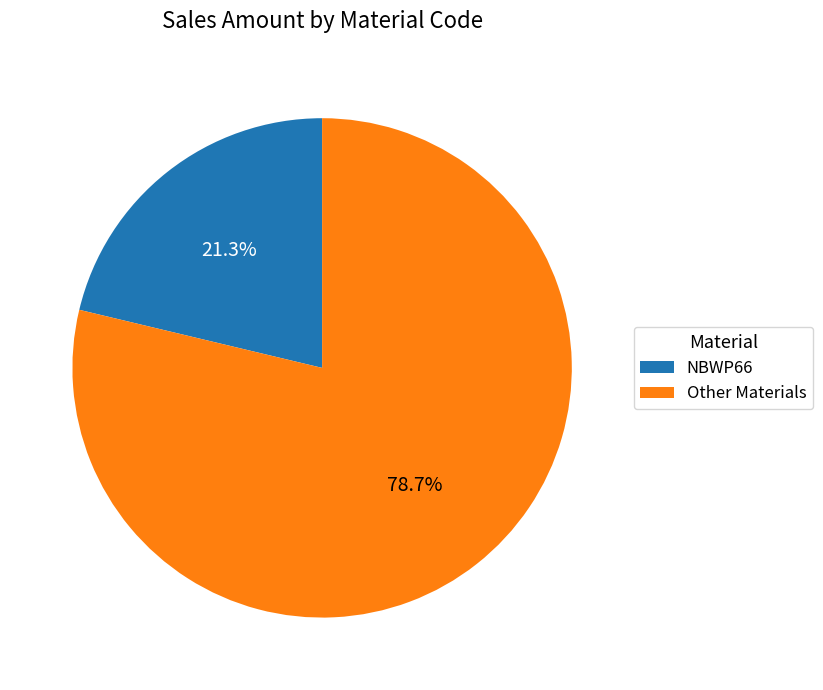

What is the ratio of the value at NBWP66 to the value at Other Materials?

0.3